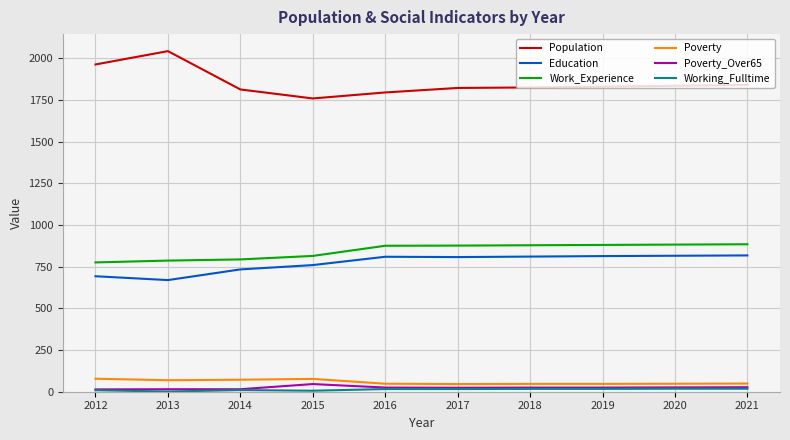

Is it true that Poverty_Over65 equals 25 at 2016?

True